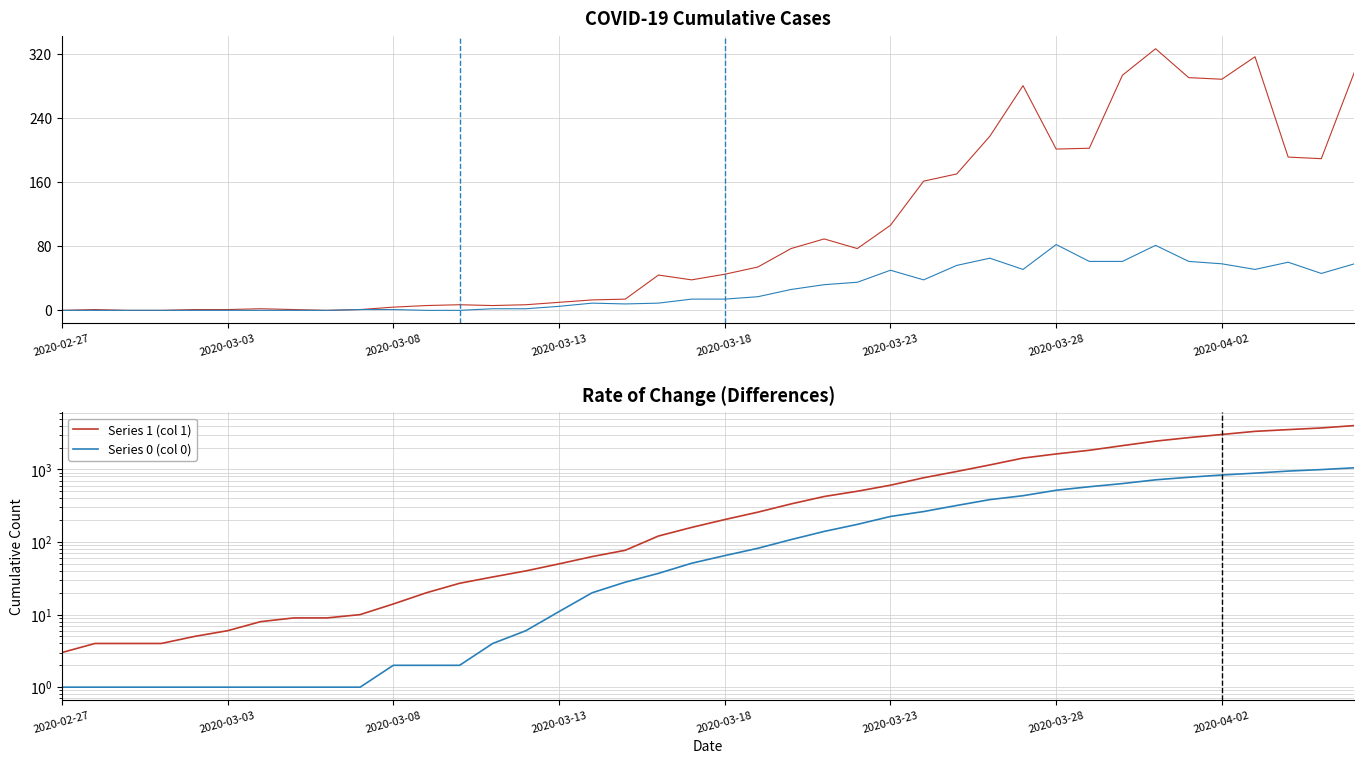

Count the number of categories in the chart.

40